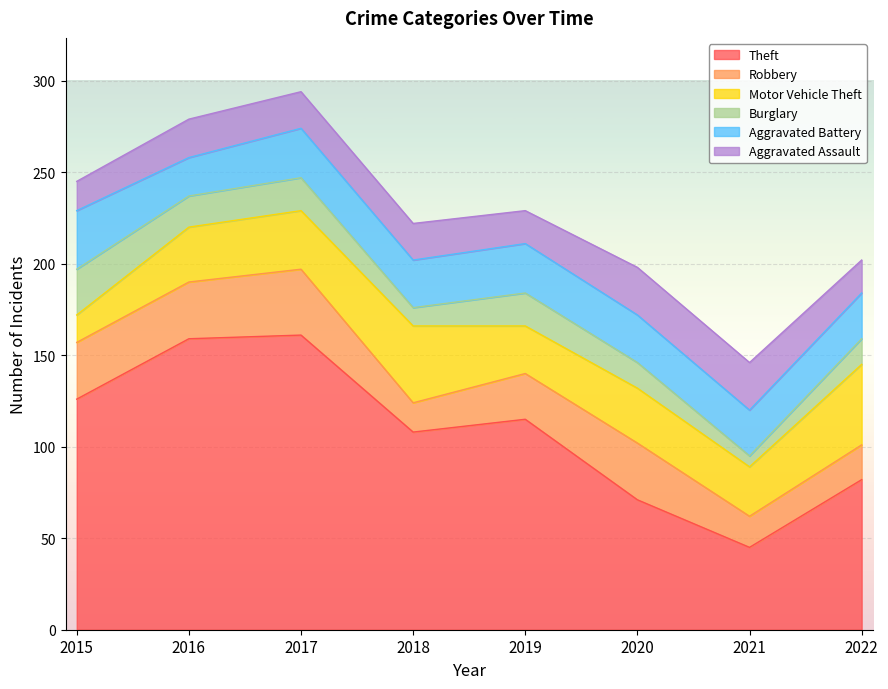

What is the spread (max minus min) of values at 2020?

57